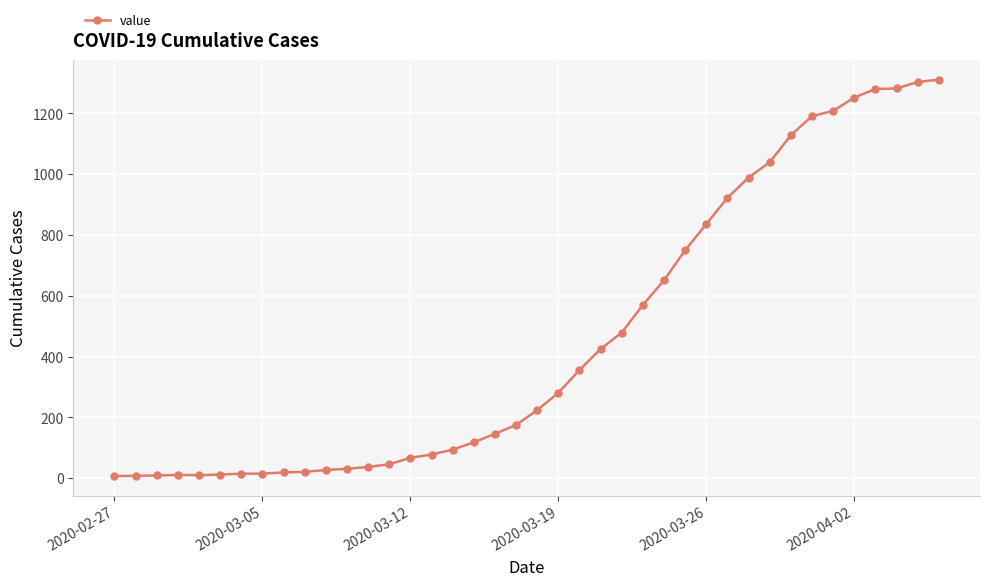

What is the difference between the maximum and minimum values?

1304